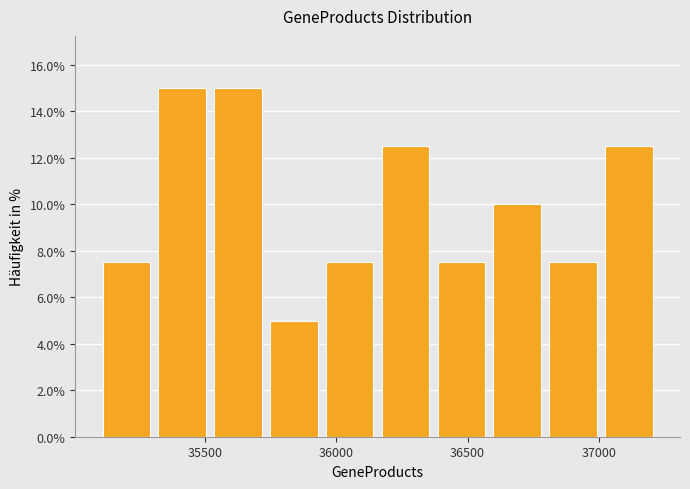

Reading left to right, transcribe this chart: for each bar, give the range it covers on the x-axis and its height. Neither the bar edges nor the heights are printed on the chart, so give them approximately, as read against the axes.

35100 to 35300: 7.6
35300 to 35500: 15.0
35500 to 35750: 15.0
35750 to 35950: 5.0
35950 to 36150: 7.6
36150 to 36350: 12.6
36350 to 36600: 7.6
36600 to 36800: 10.0
36800 to 37000: 7.6
37000 to 37200: 12.6